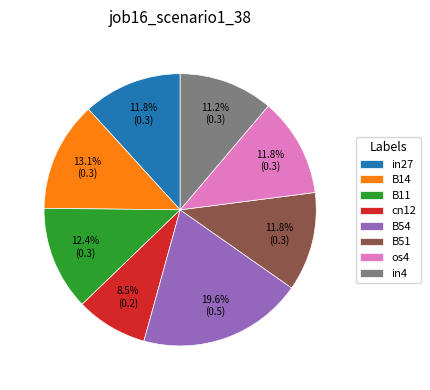

To the nearest percent, what percentage of the pie is in27?

12%